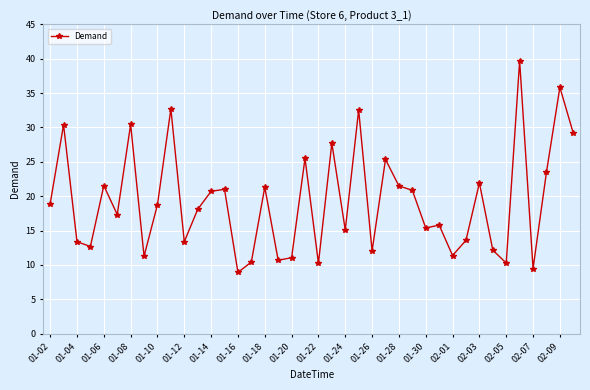

What is the difference between the maximum and minimum values?

30.8